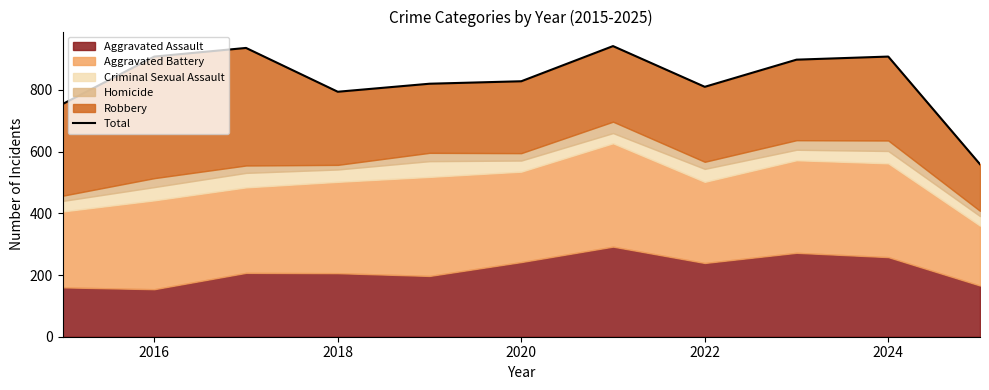

The value at 10 is 167. True or false?

False